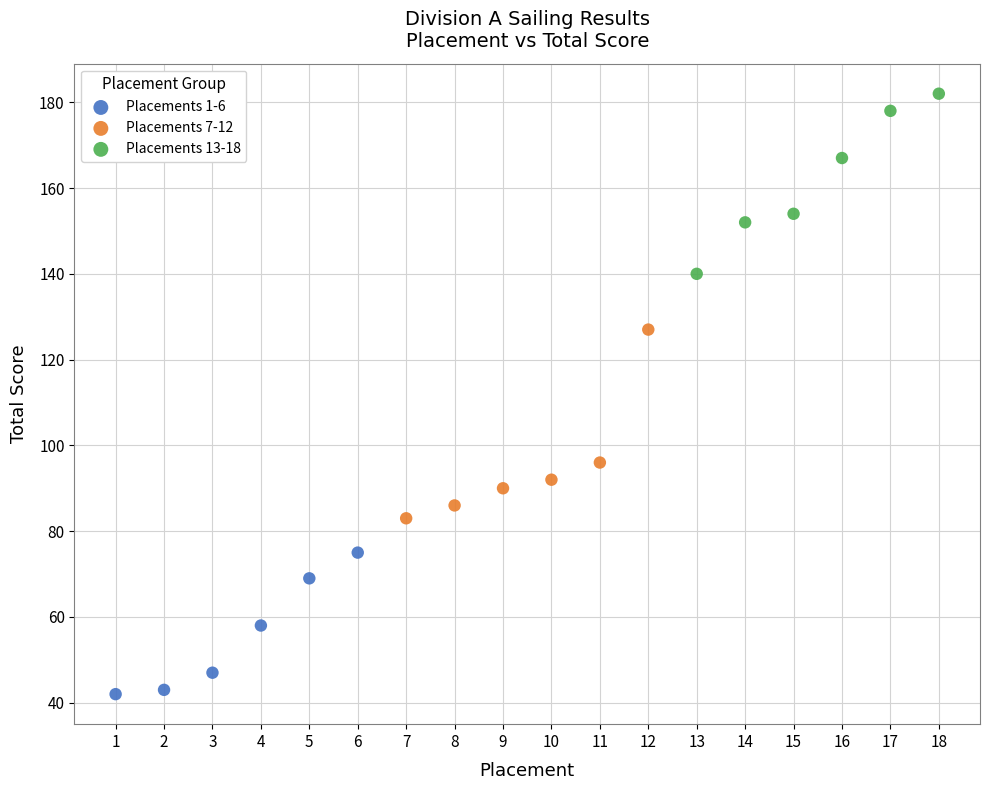

What are all the series names shown in the legend?

Placements 1-6, Placements 7-12, Placements 13-18